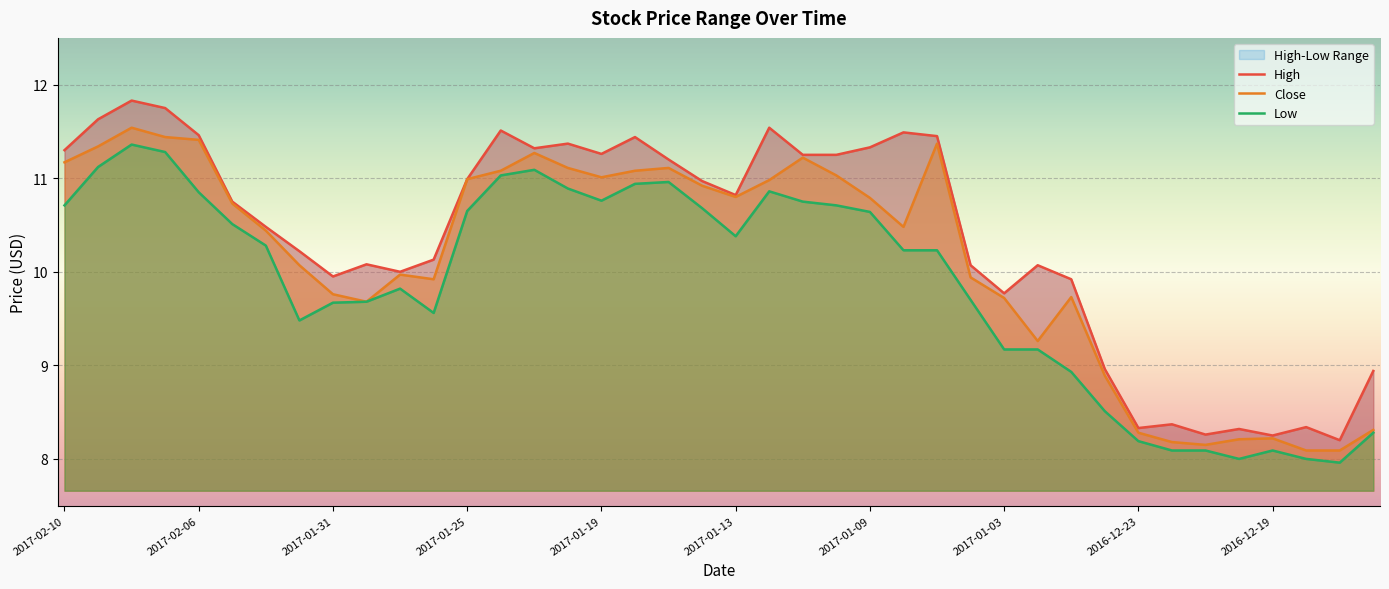

Which series has the largest range (max minus min)?

High